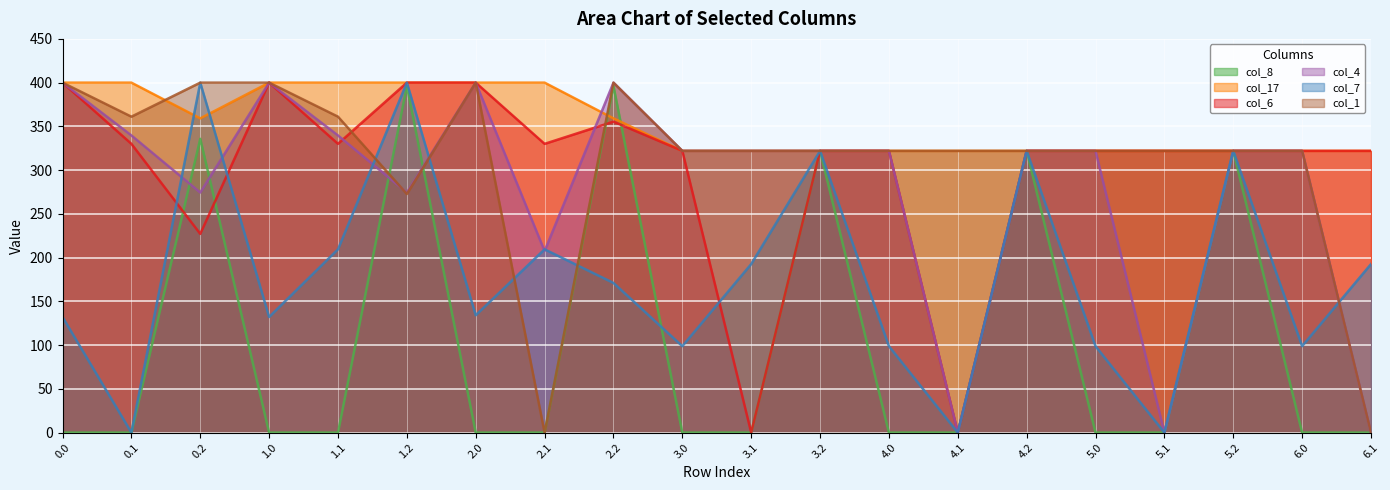

Where is the first local maximum for col_8?

0.2